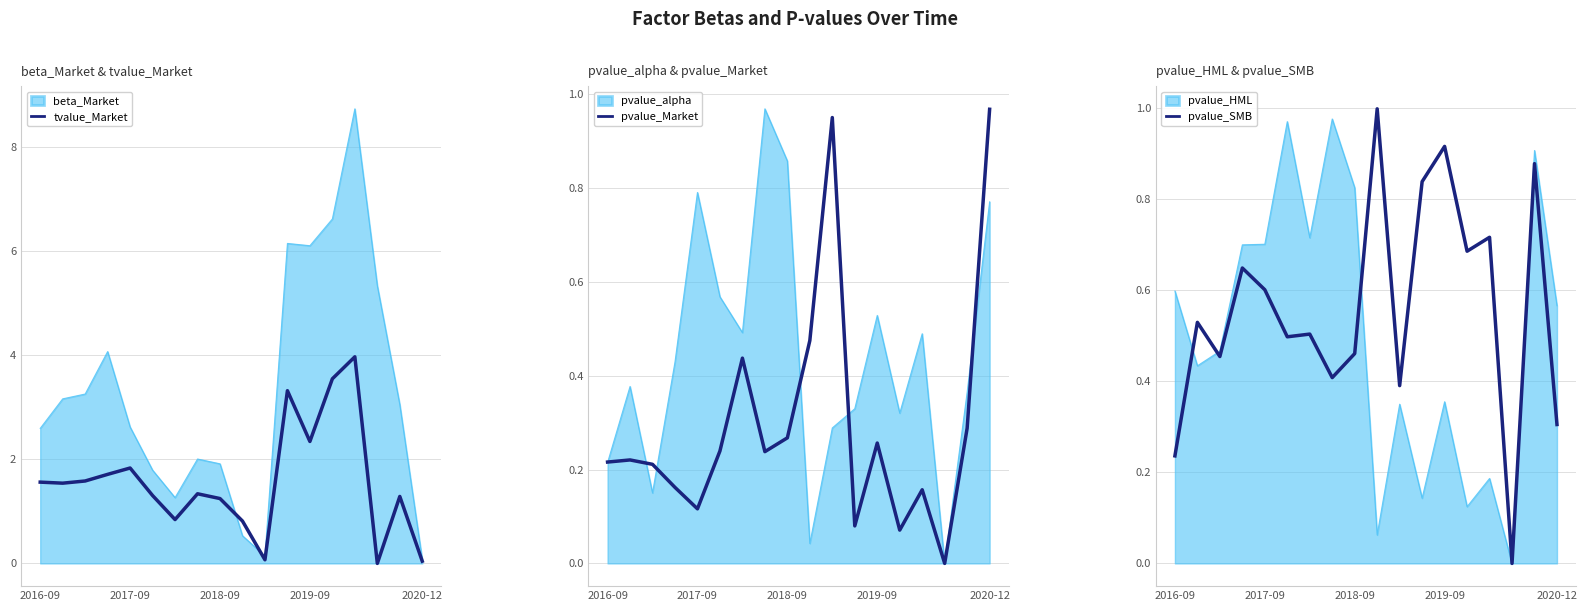

What is the value of the tvalue_Market point at the 4th from the left?

1.7